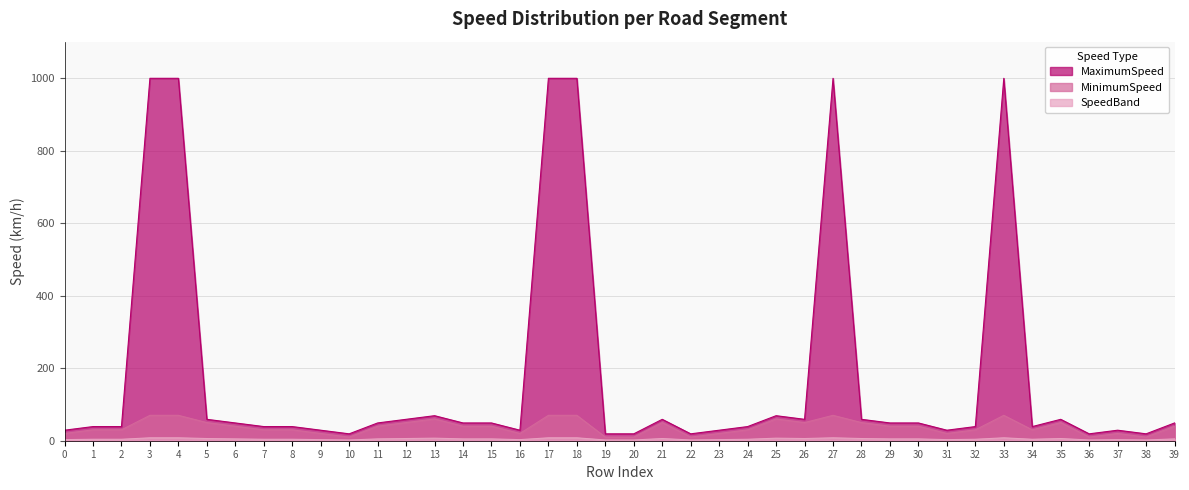

At 1, list the series in order from smallest to largest.

SpeedBand, MinimumSpeed, MaximumSpeed